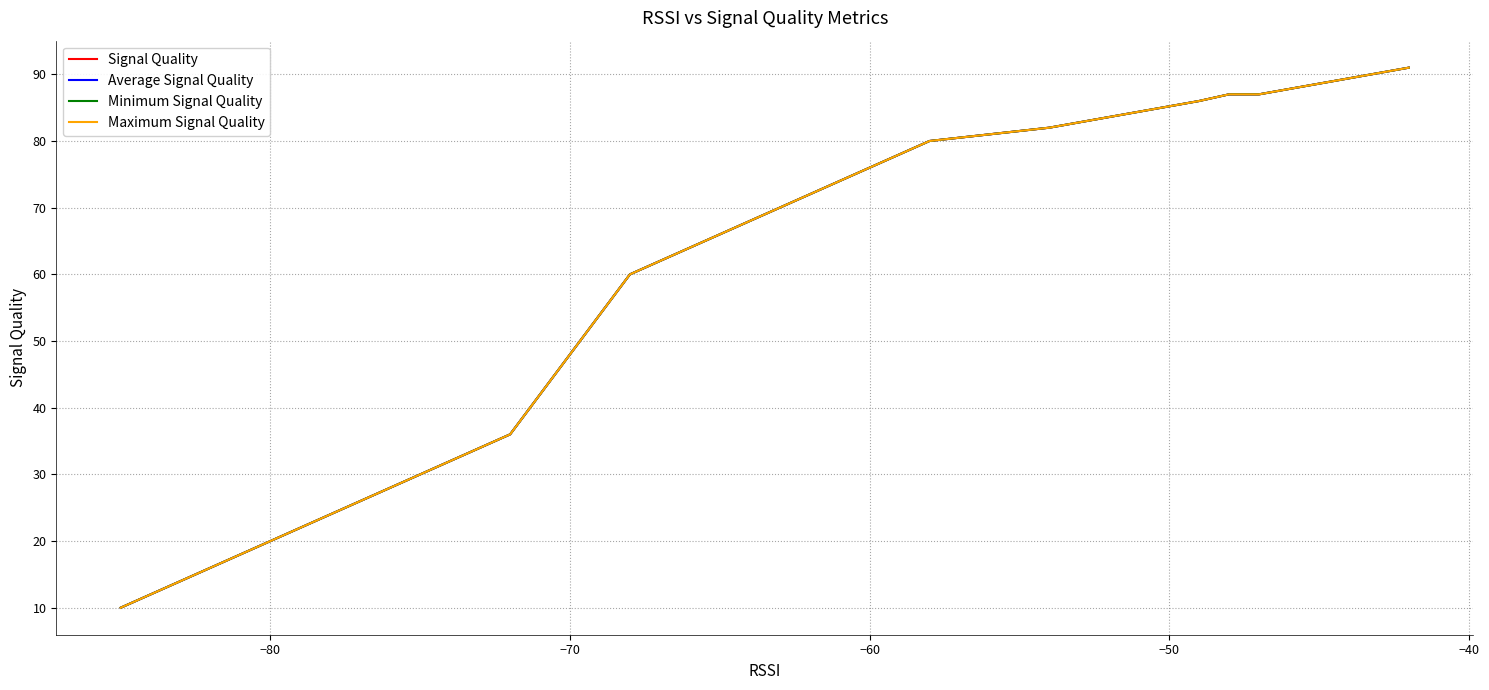

What are all the series names shown in the legend?

Signal Quality, Average Signal Quality, Minimum Signal Quality, Maximum Signal Quality